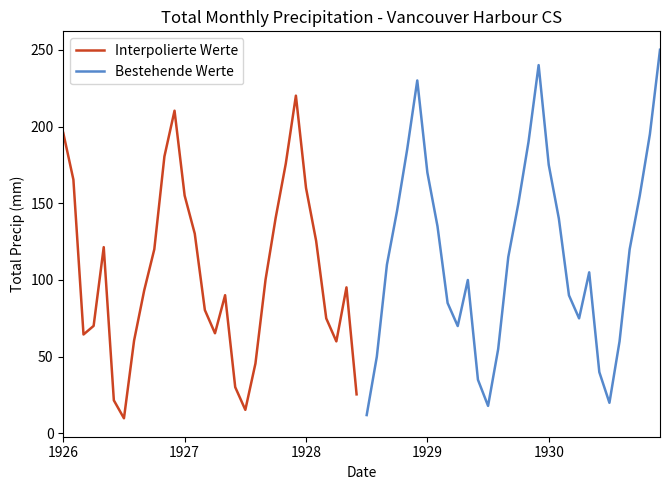

What is the smallest value displayed?

9.9